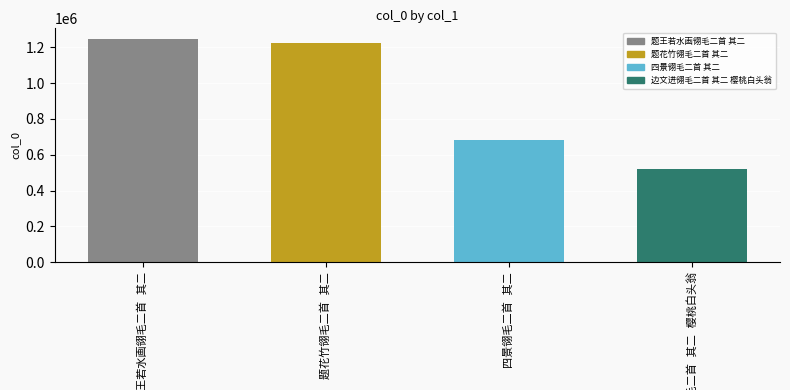

Reading left to right, extract all data points from this chart.

1243390	1225829	681882	520923